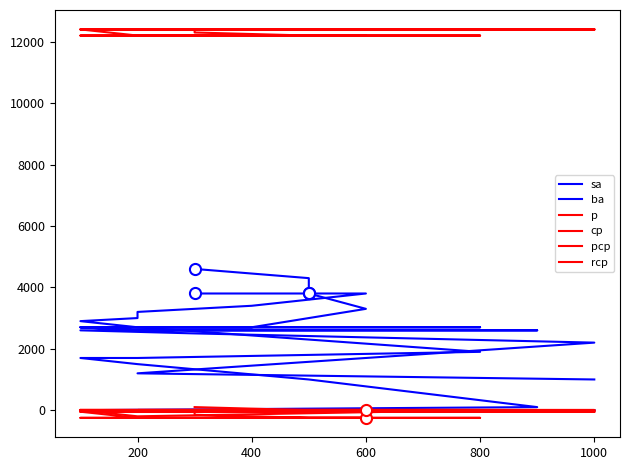

What is the label of the 8th point from the left?

200